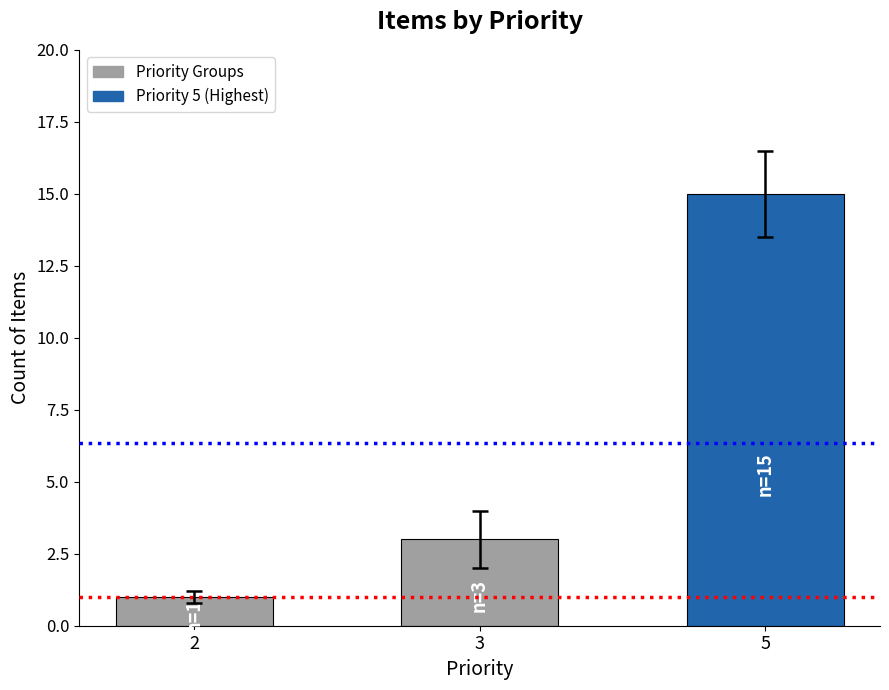

Between 5 and 2, which is larger?

5